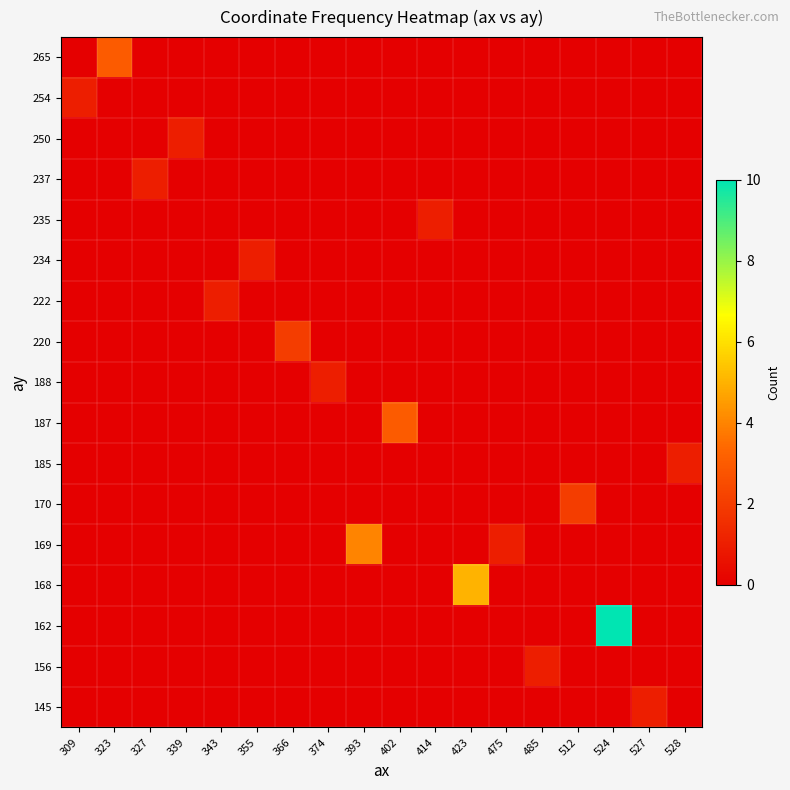

At how many categories does at least one series exceed 3?

3